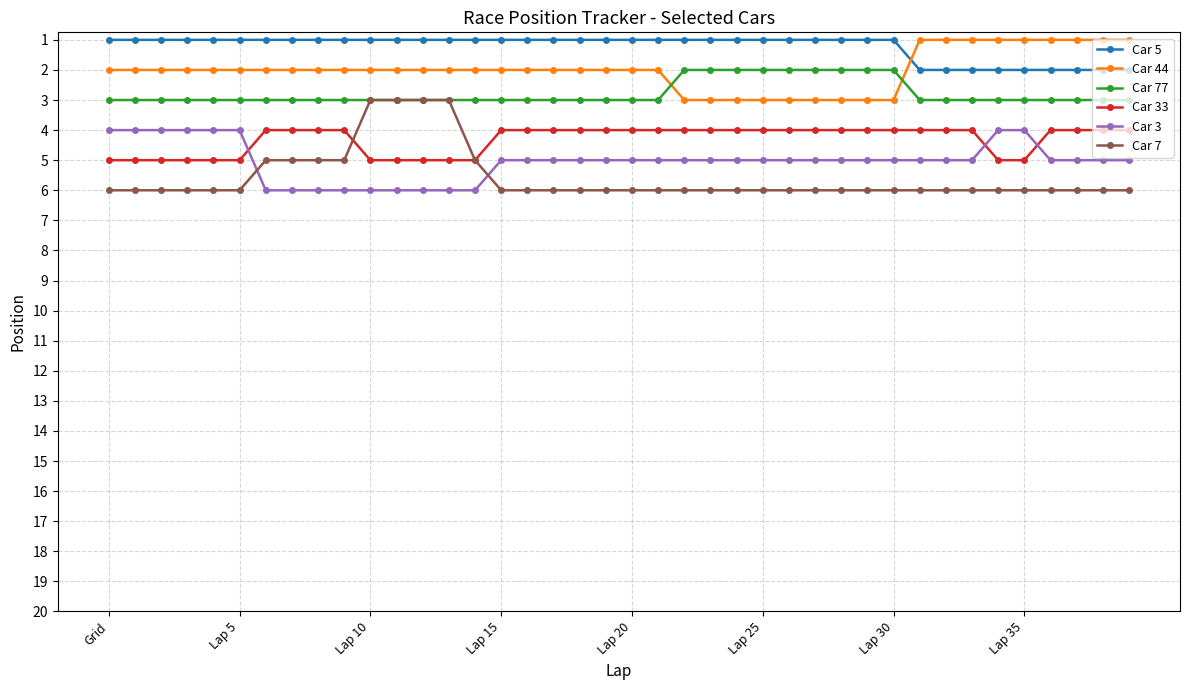

True or false: Car 33 and Car 5 cross at least once.

False